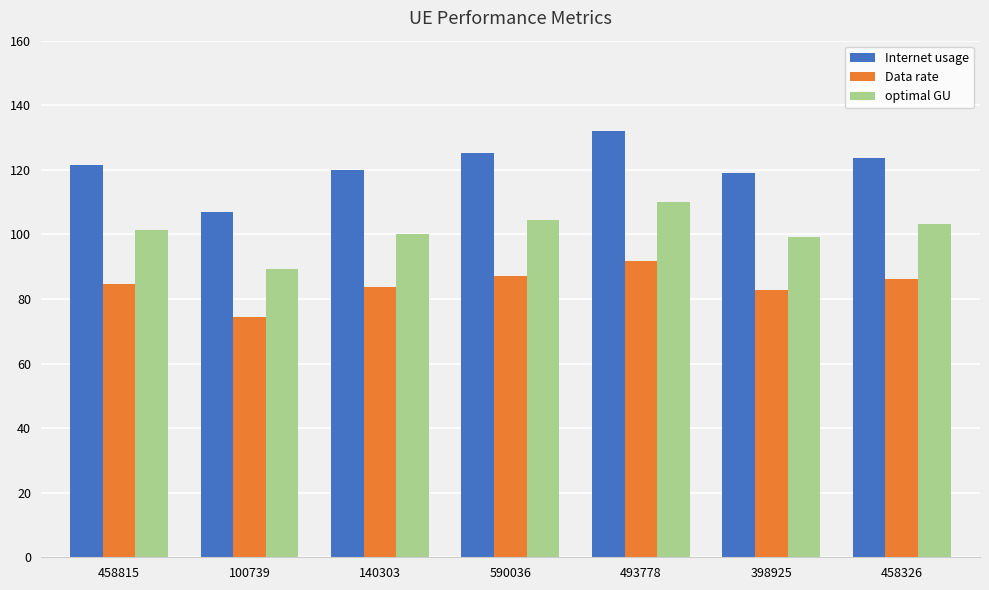

What is the lowest value of the Internet usage series?

107.0